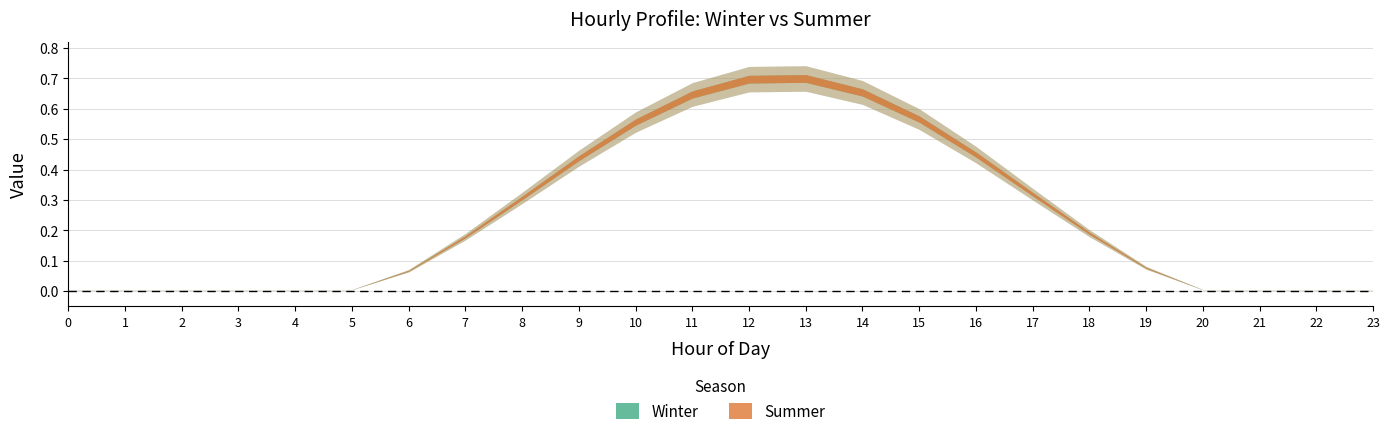

Reading right to left, what are all the values shown in this chart?

Winter: 23=0.0	22=0.0	21=0.0	20=0.0	19=0.1	18=0.2	17=0.3	16=0.4	15=0.6	14=0.7	13=0.7	12=0.7	11=0.6	10=0.6	9=0.4	8=0.3	7=0.2	6=0.1	5=0.0	4=0.0	3=0.0	2=0.0	1=0.0	0=0.0
Summer: 23=0.0	22=0.0	21=0.0	20=0.0	19=0.1	18=0.2	17=0.3	16=0.4	15=0.6	14=0.7	13=0.7	12=0.7	11=0.6	10=0.6	9=0.4	8=0.3	7=0.2	6=0.1	5=0.0	4=0.0	3=0.0	2=0.0	1=0.0	0=0.0